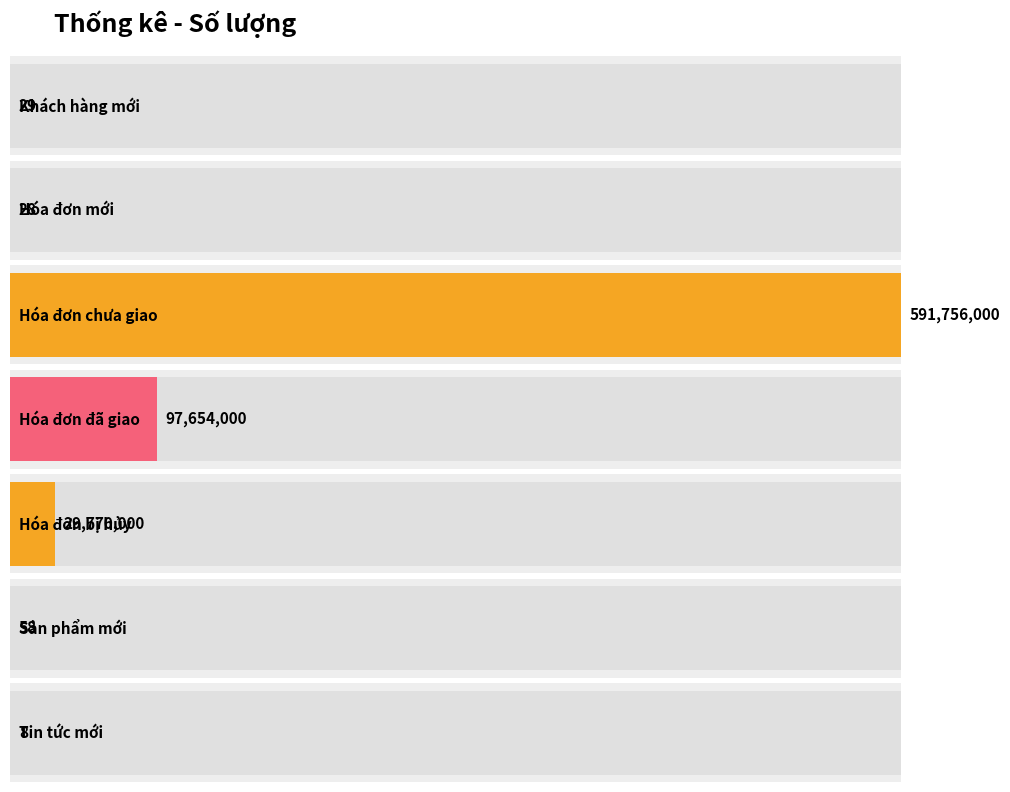

Is it true that the value at Hóa đơn đã giao is 97654000?

True